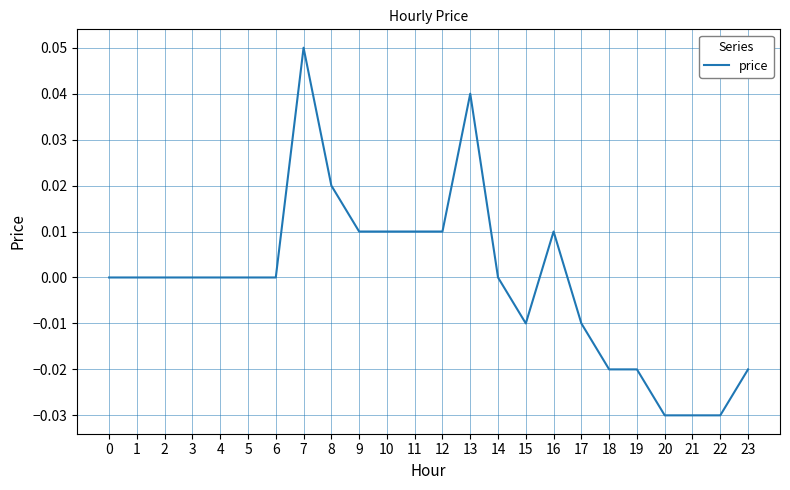

Which has a higher value, 7 or 12?

7